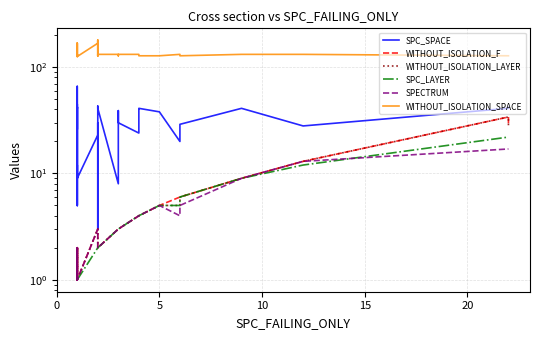

Which series has the largest total across all categories?

WITHOUT_ISOLATION_SPACE